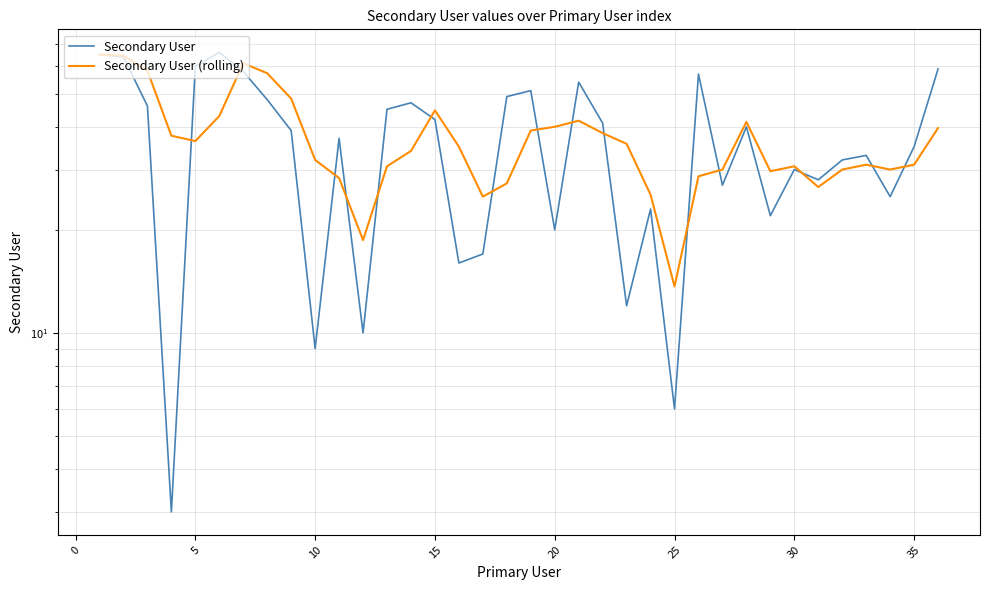

True or false: Secondary User has a value of 14.7 at 10.

False